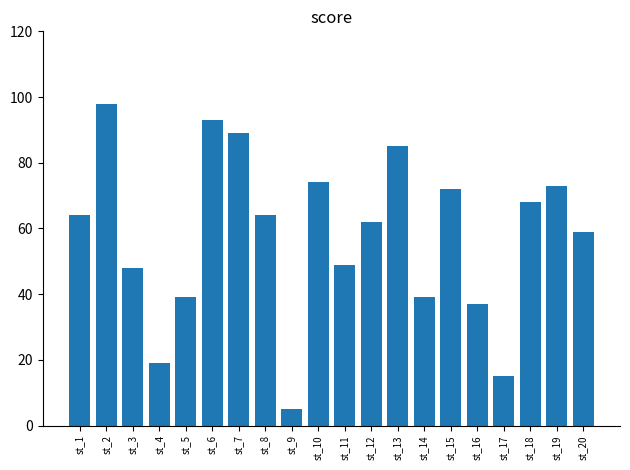

Reading left to right, extract all data points from this chart.

st_1=64	st_2=98	st_3=48	st_4=19	st_5=39	st_6=93	st_7=89	st_8=64	st_9=5	st_10=74	st_11=49	st_12=62	st_13=85	st_14=39	st_15=72	st_16=37	st_17=15	st_18=68	st_19=73	st_20=59